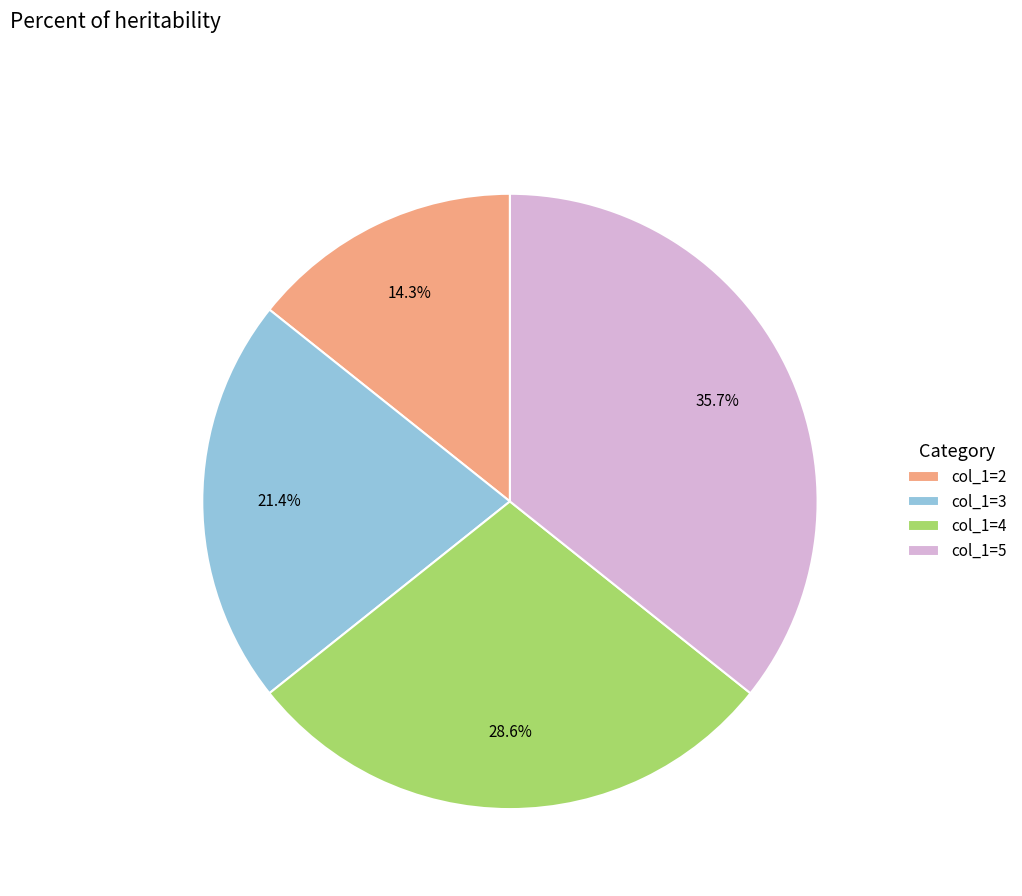

Rank the categories by value from highest to lowest.

col_1=5, col_1=4, col_1=3, col_1=2